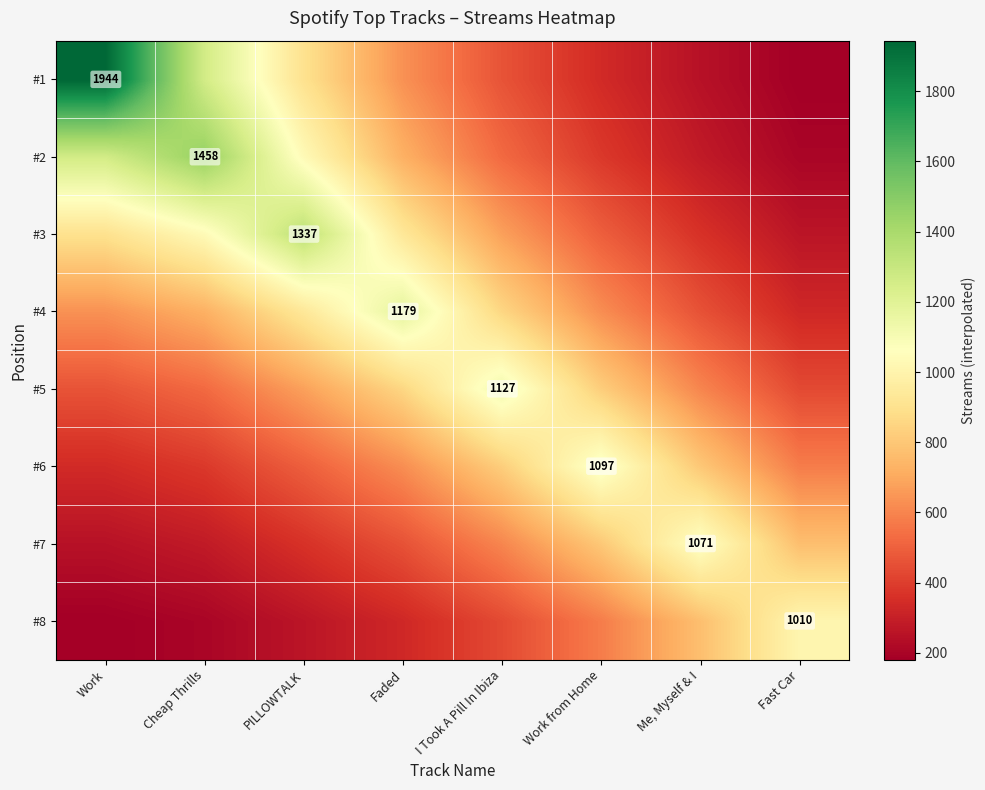

What is the approximate value of #1 at PILLOWTALK?

900.3